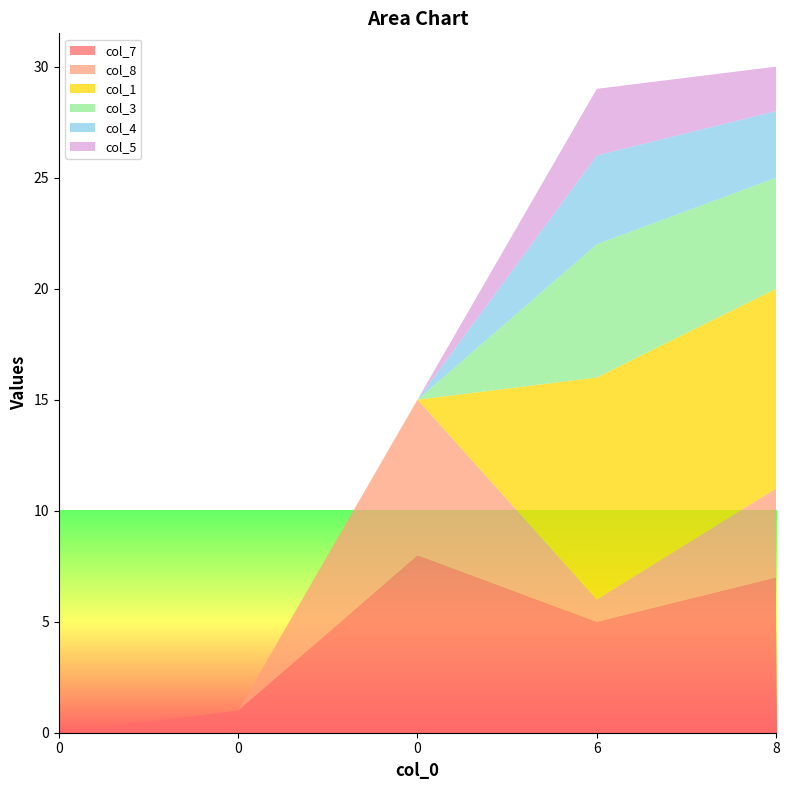

Reading left to right, extract all data points from this chart.

col_7: 0=0	0=1	0=8	6=5	8=7
col_8: 0=0	0=0	0=7	6=1	8=4
col_1: 0=0	0=0	0=0	6=10	8=9
col_3: 0=0	0=0	0=0	6=6	8=5
col_4: 0=0	0=0	0=0	6=4	8=3
col_5: 0=0	0=0	0=0	6=3	8=2